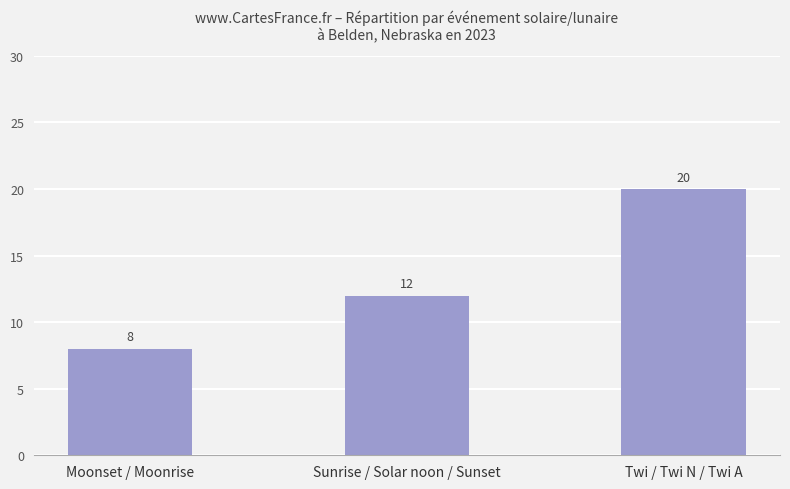

Where is the data nearest to the value 14?

Sunrise / Solar noon / Sunset